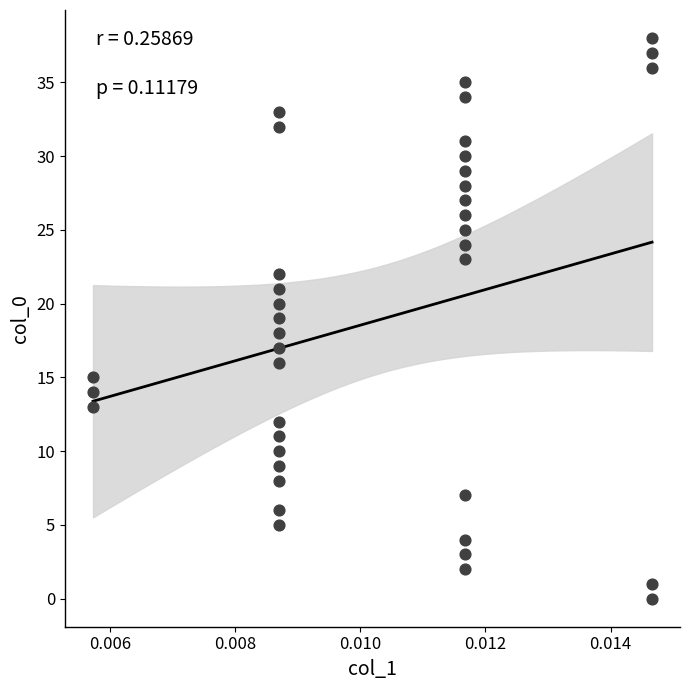

What is the range of Y values (max minus min)?

38